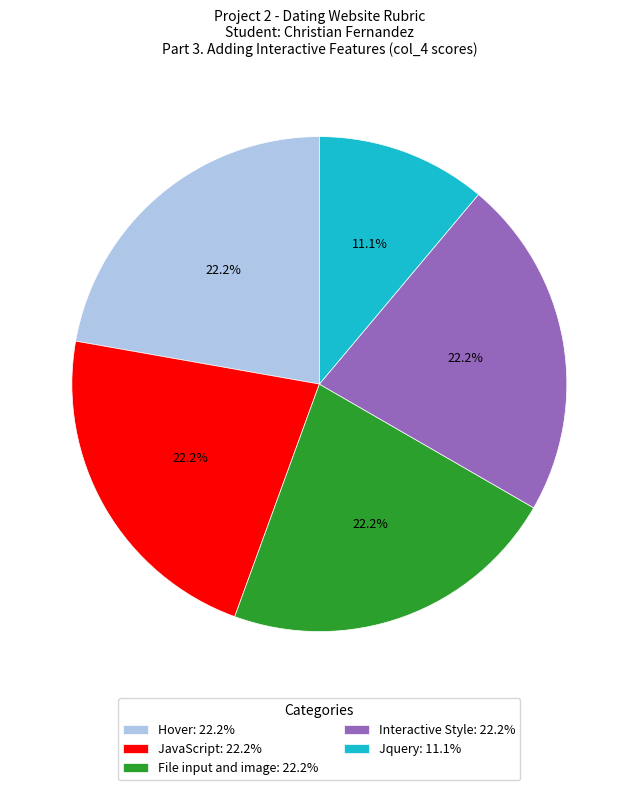

What percentage is the Interactive Style slice, to the nearest percent?

22%